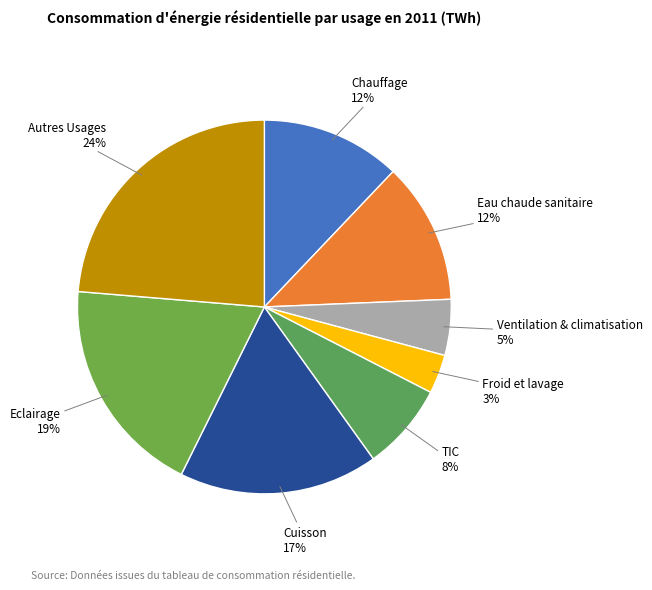

What percentage is the Cuisson slice, to the nearest percent?

17%